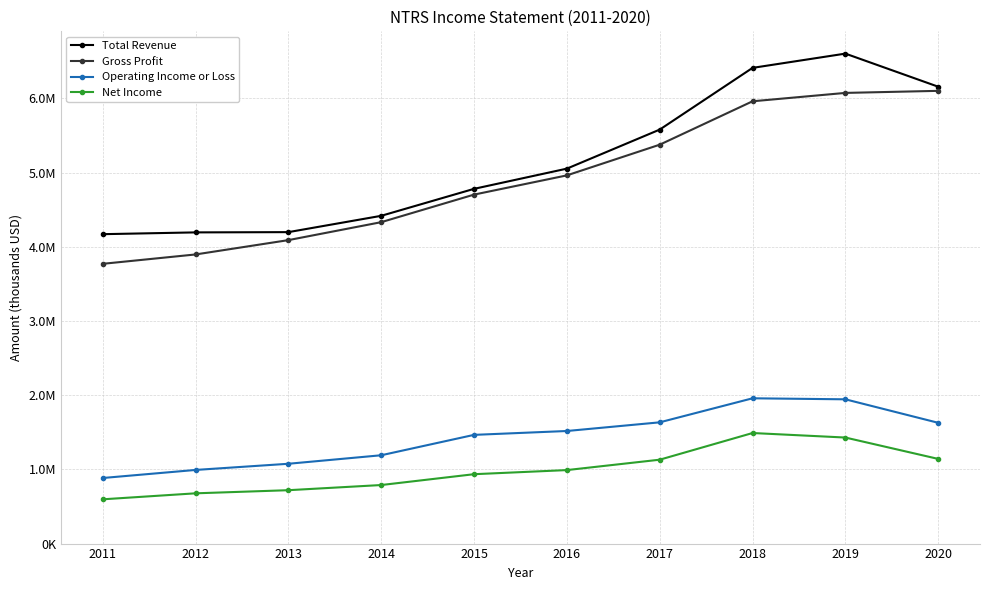

At which category does the chart reach its peak across all series?

2019